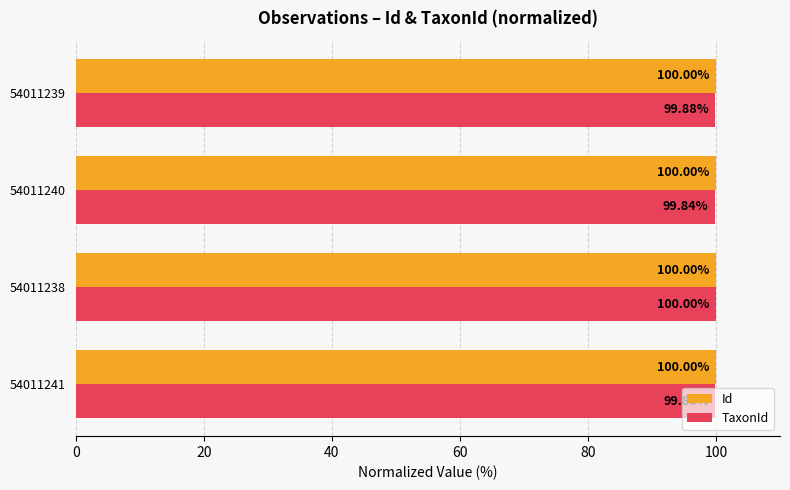

What is the sum of the Id values at 54011241 and 54011238?

200.0